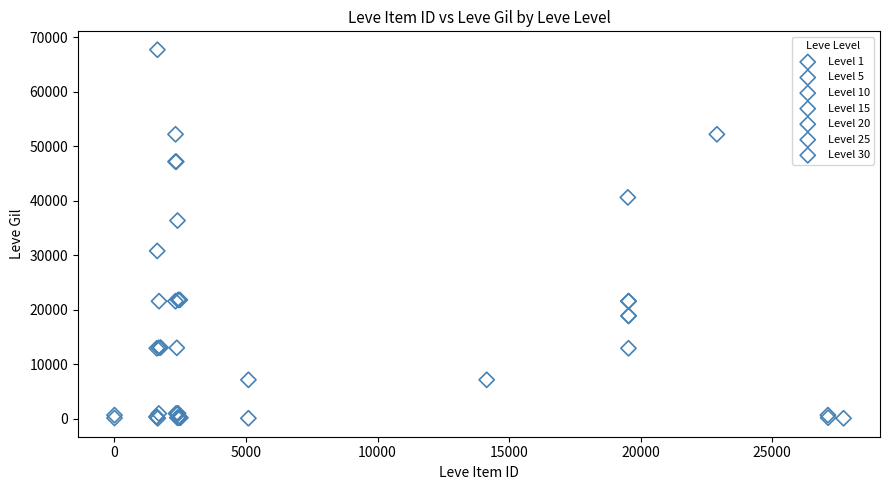

Which series reaches the maximum Y coordinate?

Level 30